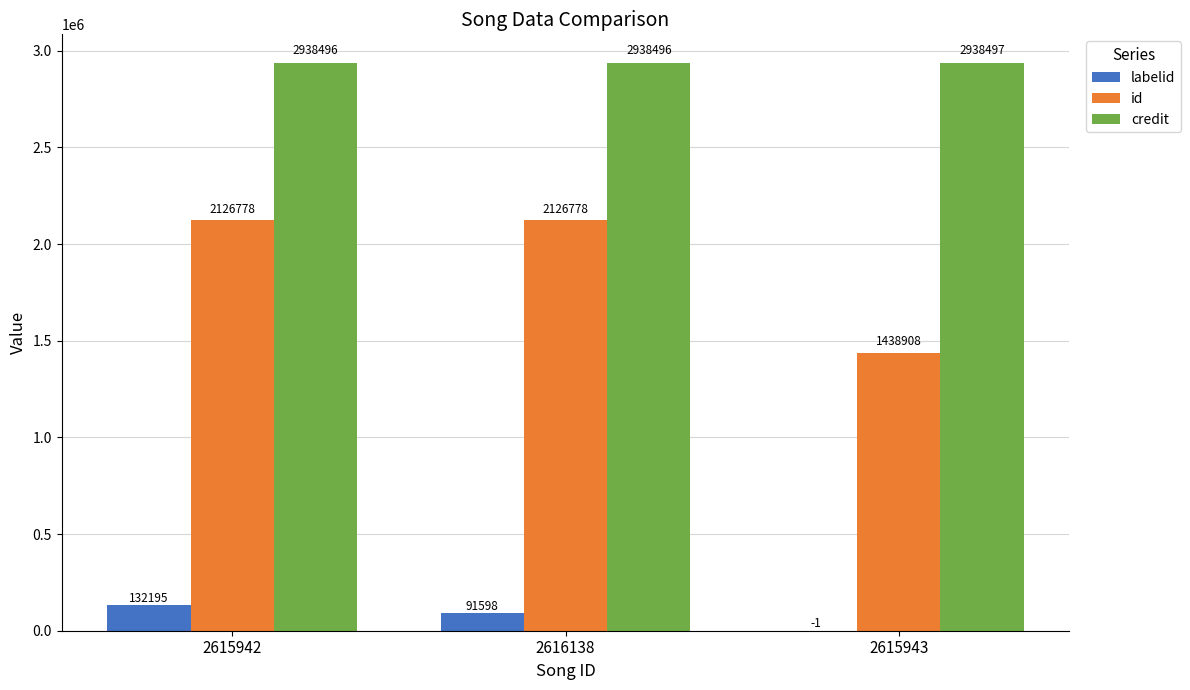

Where is labelid nearest to the value 66097?

2616138